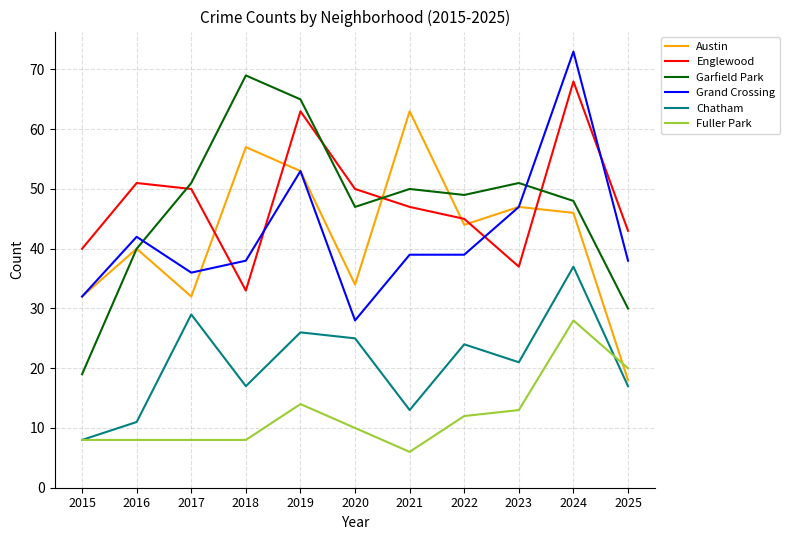

Reading right to left, transcribe all the data shown in this chart.

Austin: 2025=18	2024=46	2023=47	2022=44	2021=63	2020=34	2019=53	2018=57	2017=32	2016=40	2015=32
Englewood: 2025=43	2024=68	2023=37	2022=45	2021=47	2020=50	2019=63	2018=33	2017=50	2016=51	2015=40
Garfield Park: 2025=30	2024=48	2023=51	2022=49	2021=50	2020=47	2019=65	2018=69	2017=51	2016=40	2015=19
Grand Crossing: 2025=38	2024=73	2023=47	2022=39	2021=39	2020=28	2019=53	2018=38	2017=36	2016=42	2015=32
Chatham: 2025=17	2024=37	2023=21	2022=24	2021=13	2020=25	2019=26	2018=17	2017=29	2016=11	2015=8
Fuller Park: 2025=20	2024=28	2023=13	2022=12	2021=6	2020=10	2019=14	2018=8	2017=8	2016=8	2015=8